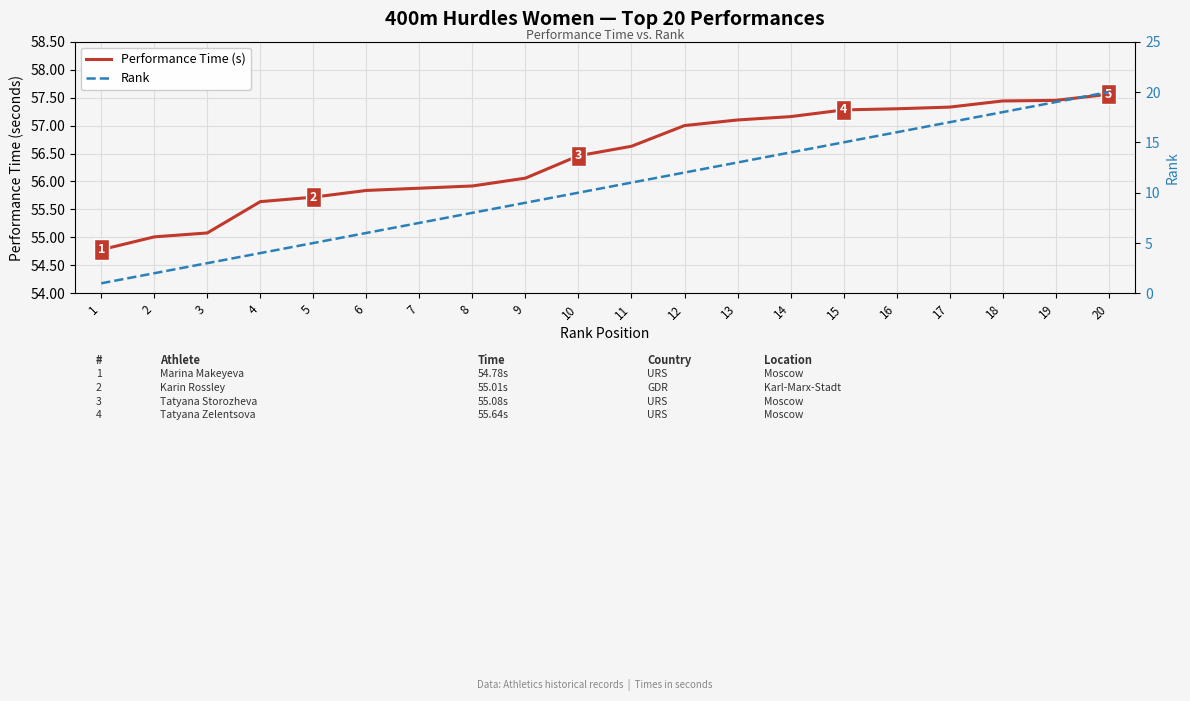

How many data points in Rank are above 11?

9